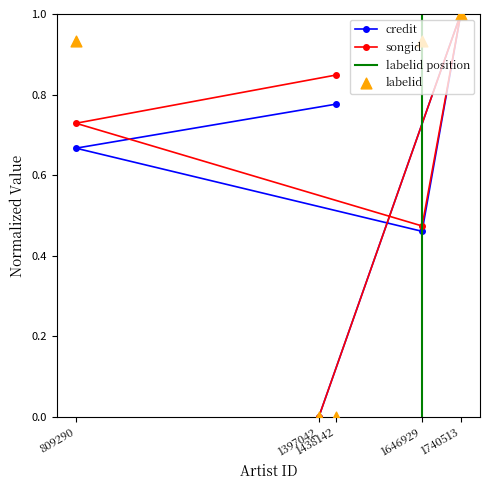

Which series has the largest total across all categories?

songid